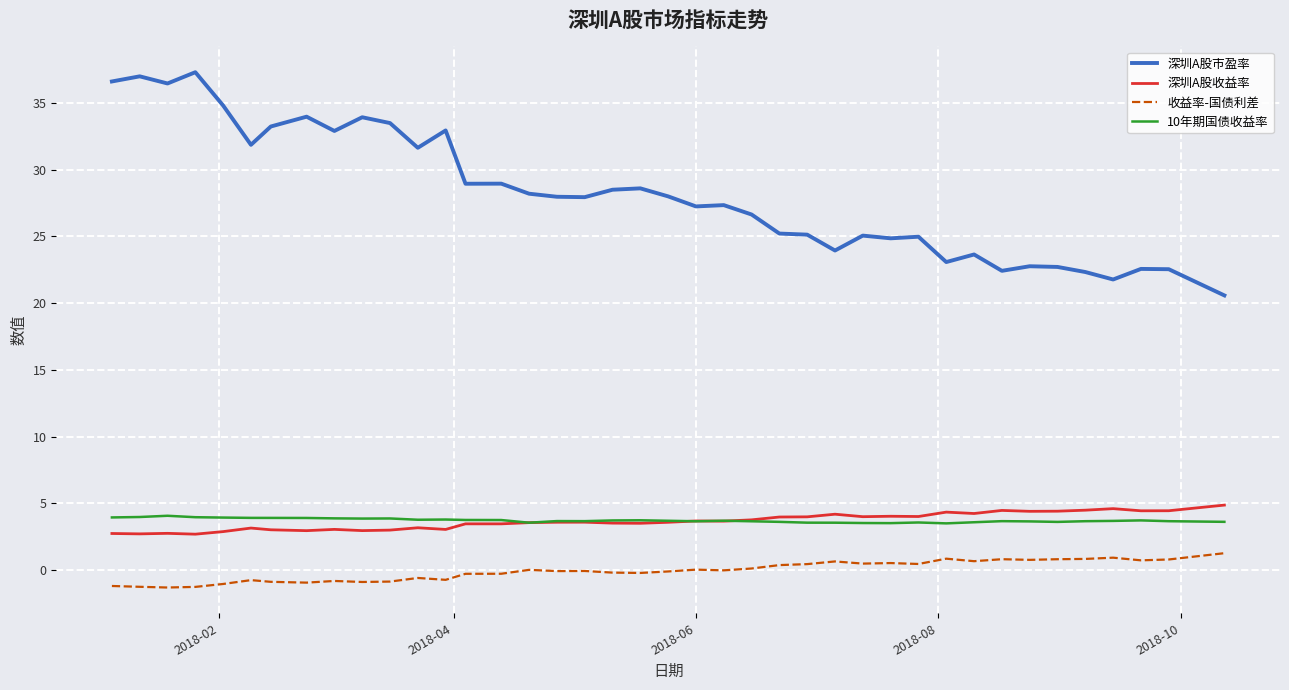

Which series has the widest spread of values?

深圳A股市盈率